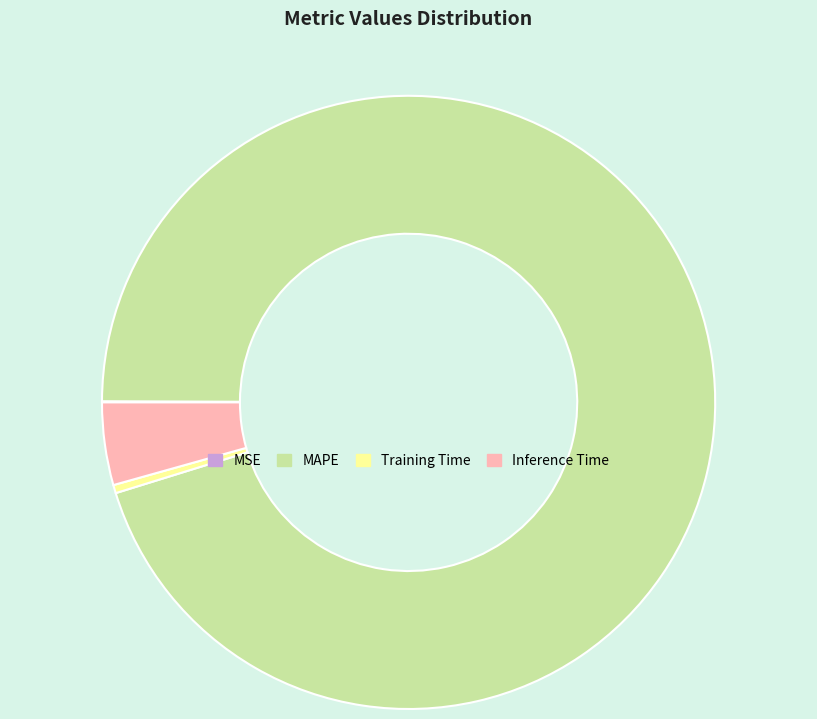

Do MAPE and Training Time together represent more than half of the pie?

Yes